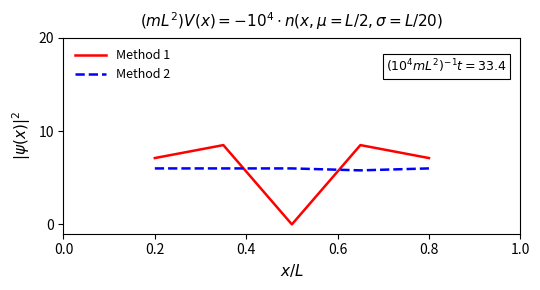

What is the difference between the maximum and minimum values in the Method 1 series?

8.5